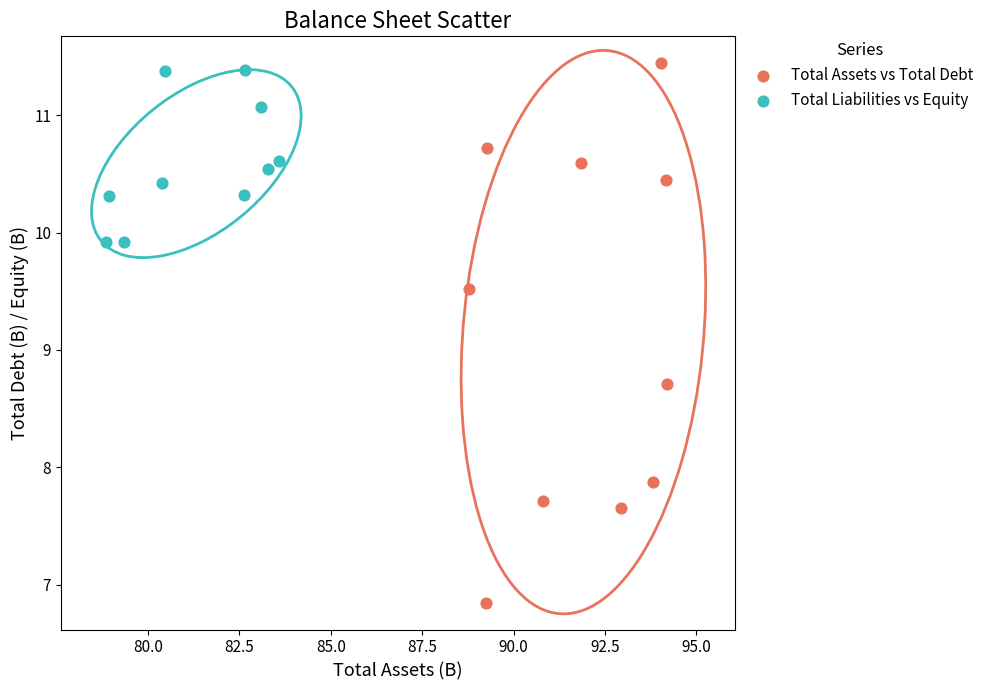

Which series contains the highest Y value?

Total Assets vs Total Debt